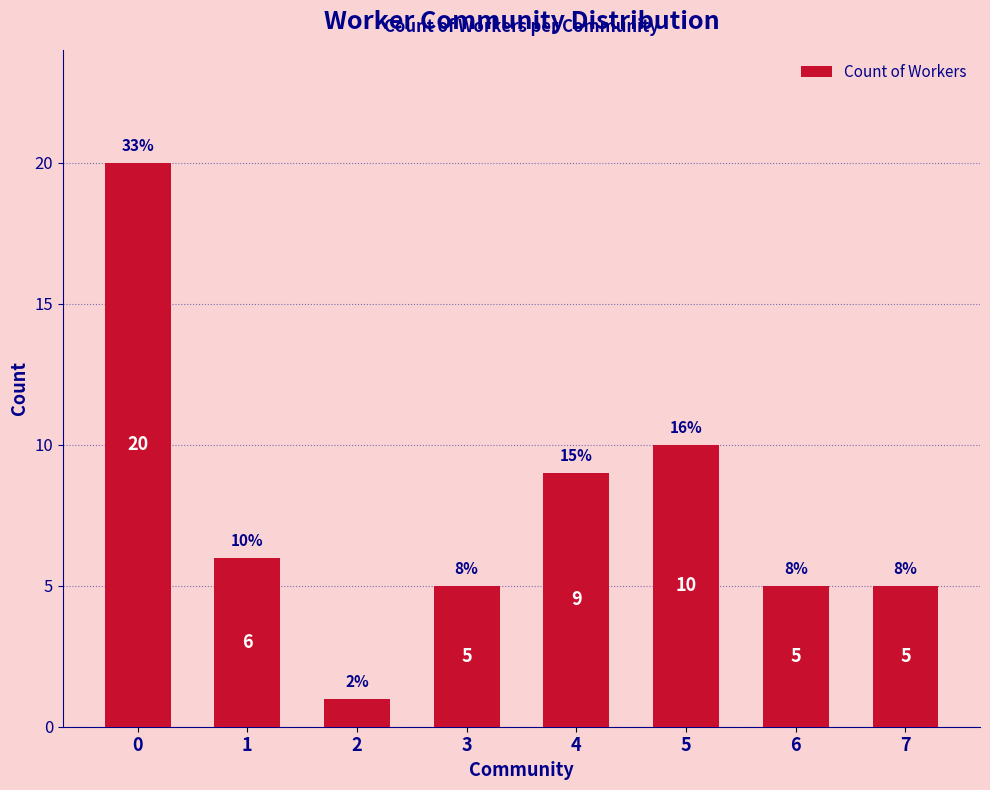

Are the bars grouped side by side (vs. stacked)?

No